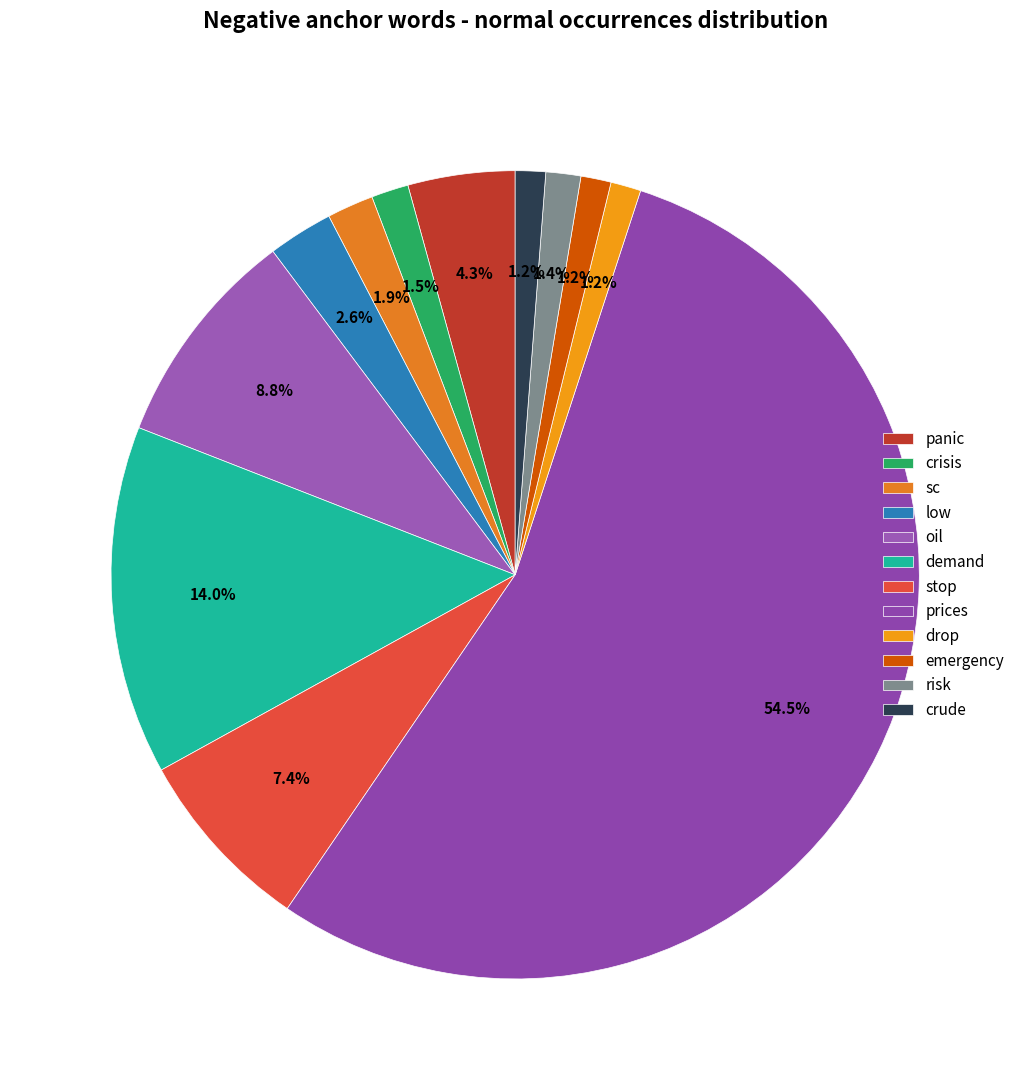

Count the number of slices in the pie.

12